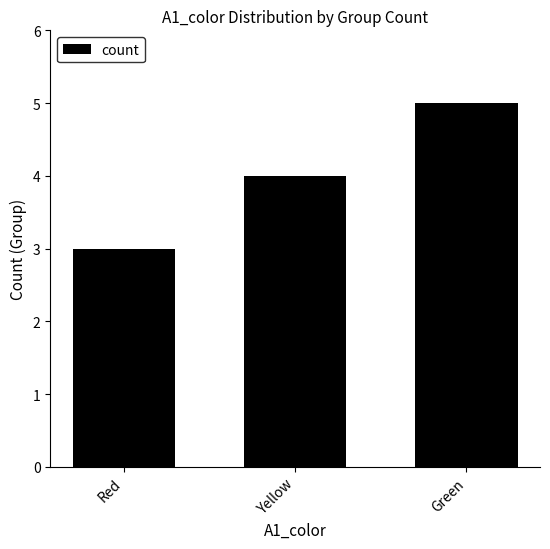

What is the change in value from Red to Yellow?

+1